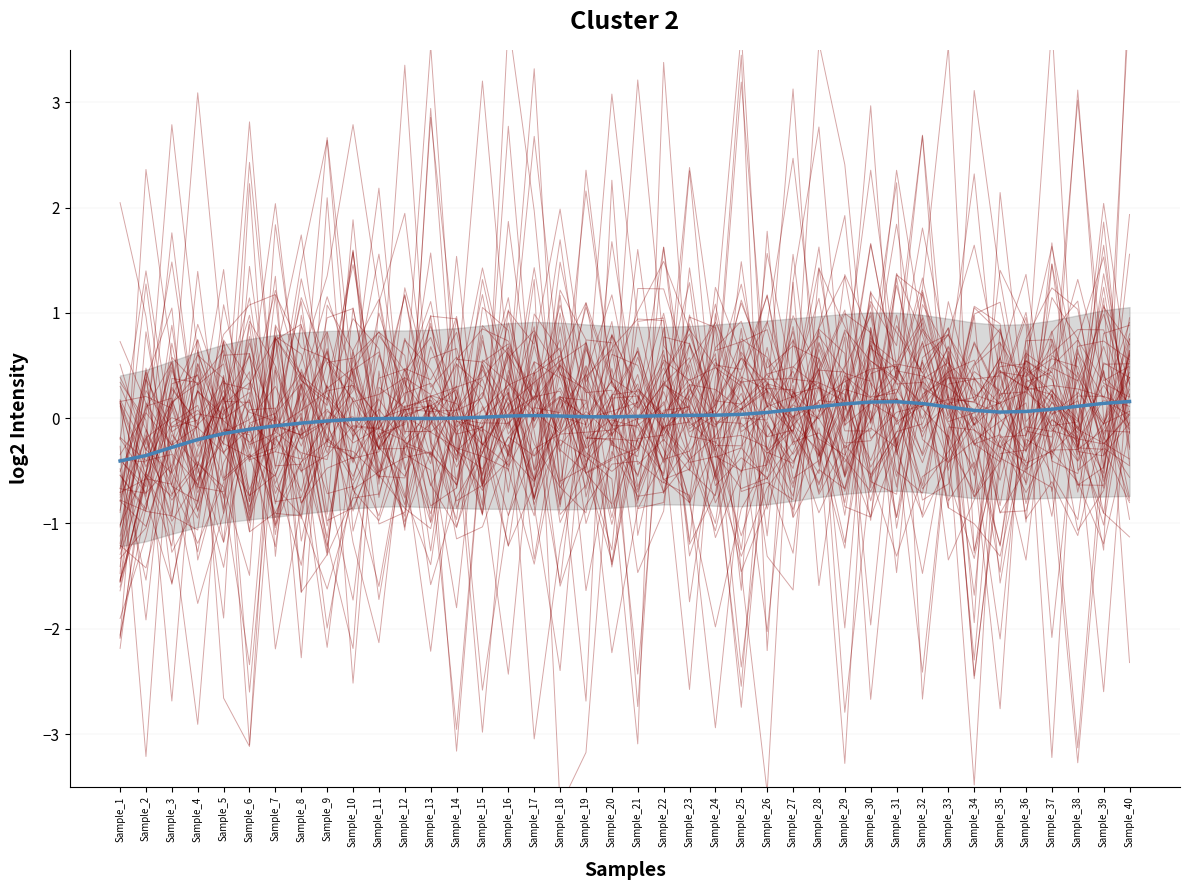

At Sample_39, list the series in order from largest to smallest.

Mean, Individual lines